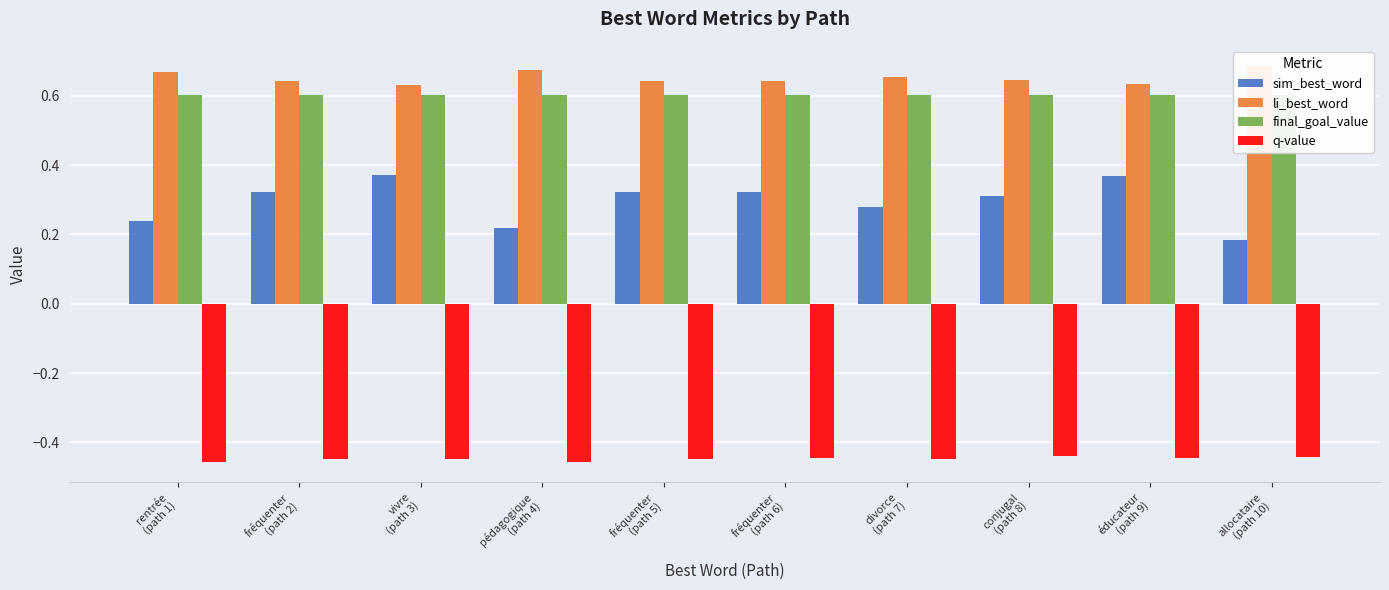

Is it true that q-value equals -0.4 at éducateur
(path 9)?

True